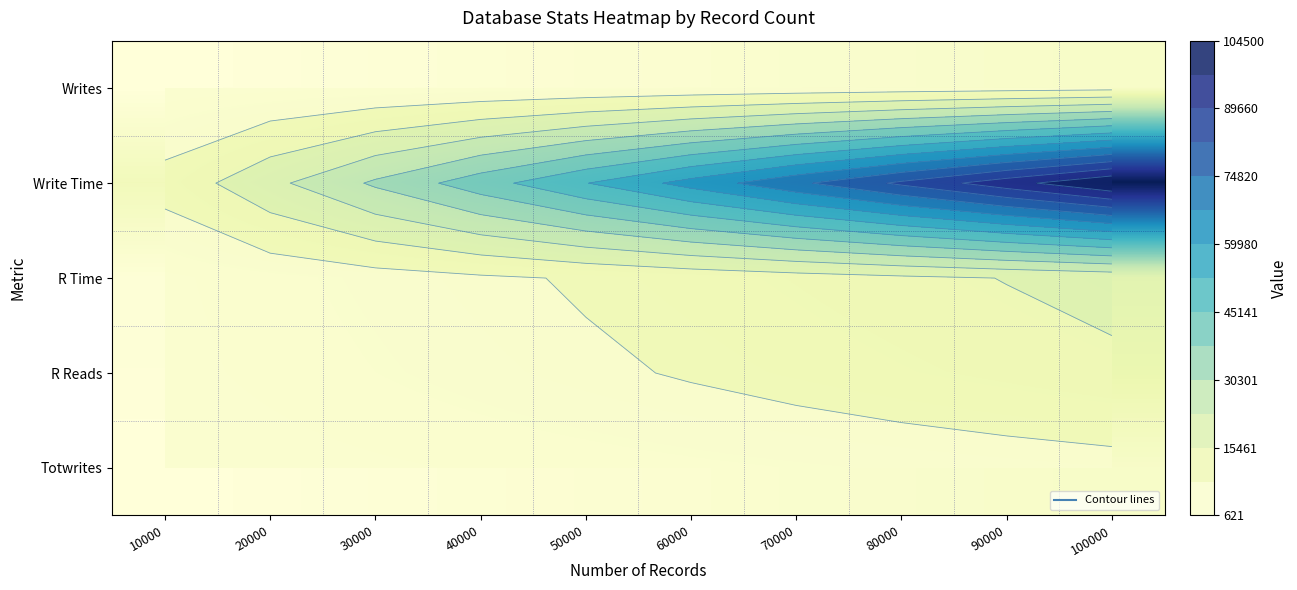

What is the maximum value shown in the chart?

104500